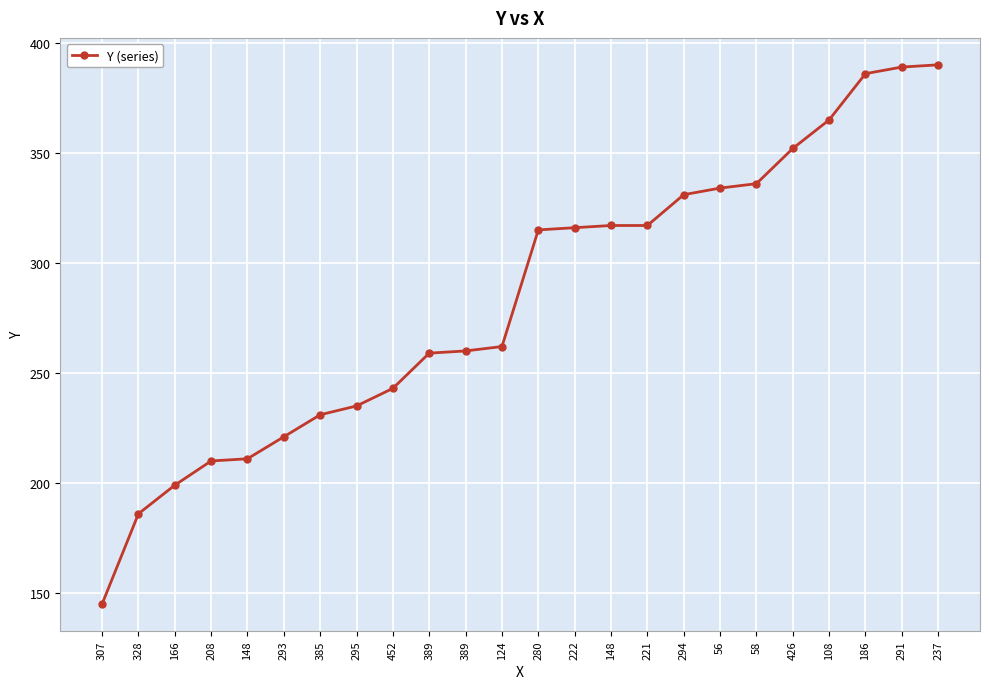

The value at 148 is 322. True or false?

False